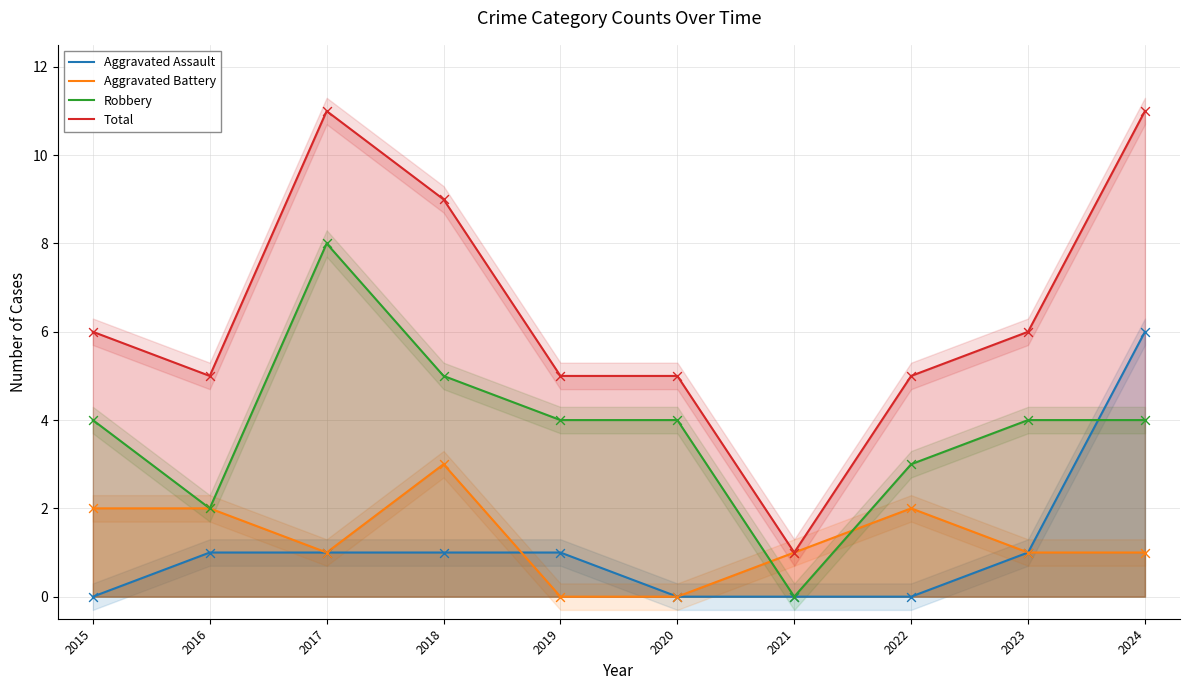

What are all the series names shown in the legend?

Aggravated Assault, Aggravated Battery, Robbery, Total